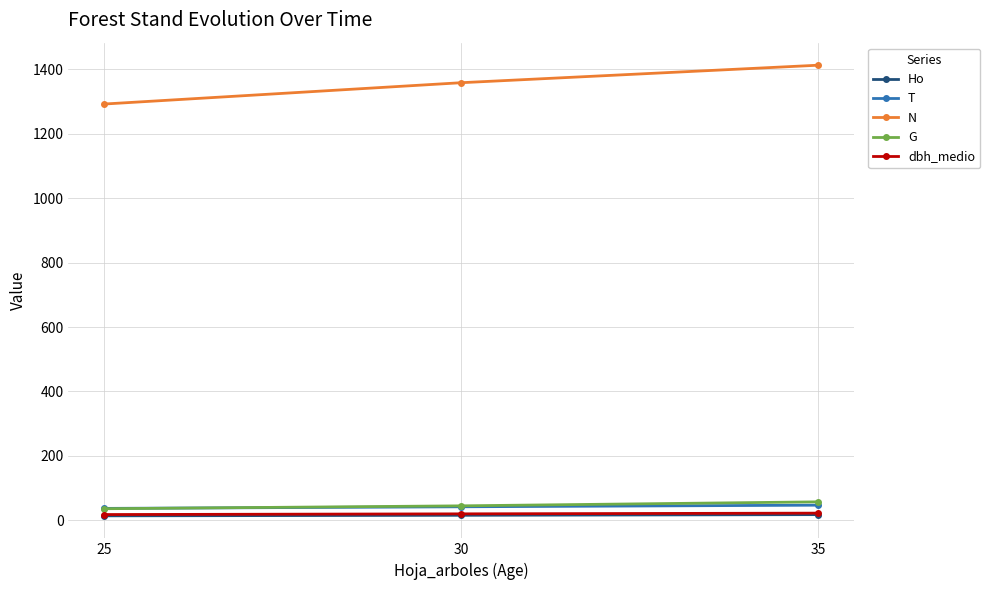

List the labels in order of N value, largest first.

35, 30, 25